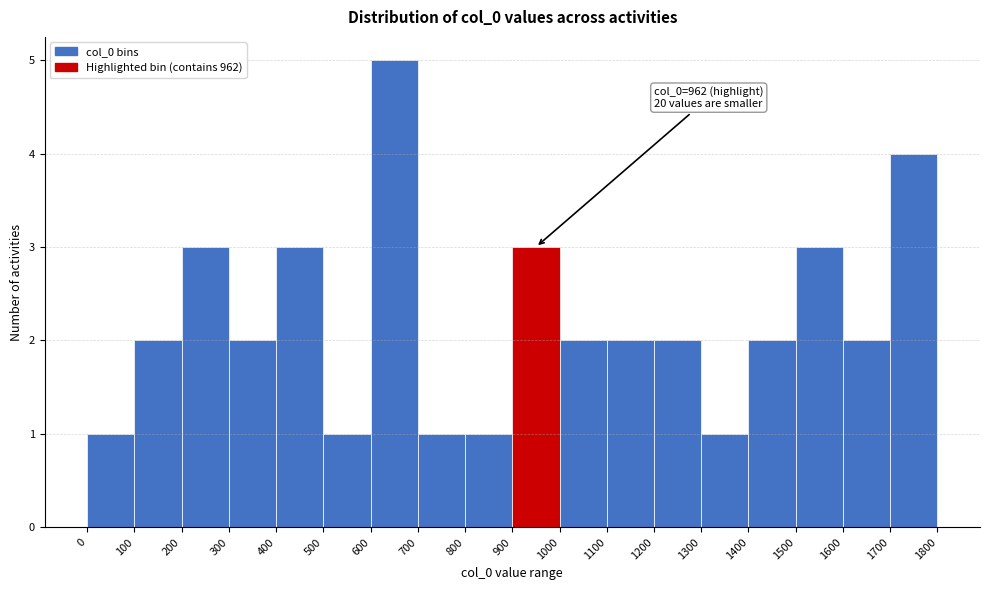

Over which range of the x-axis is the bar tallest?

600 to 700